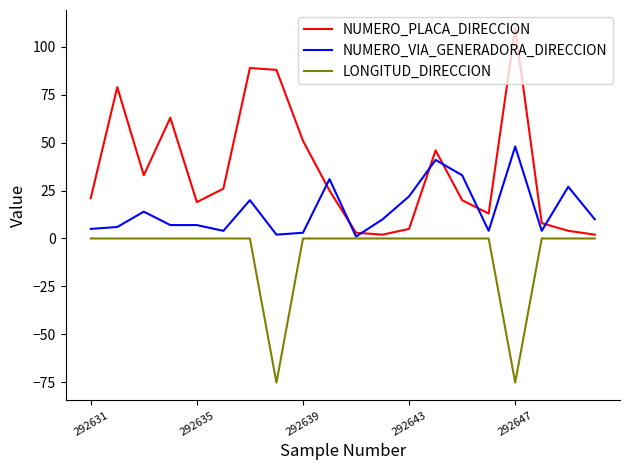

What is the maximum value shown in the chart?

110.0